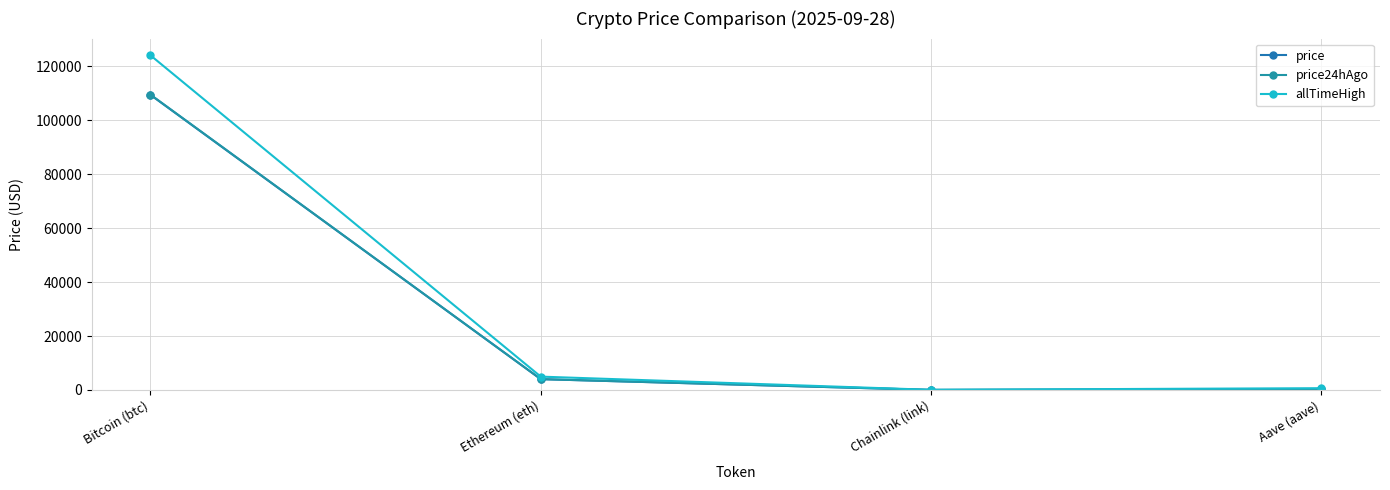

Between Bitcoin (btc) and Aave (aave), which series saw the biggest shift?

allTimeHigh